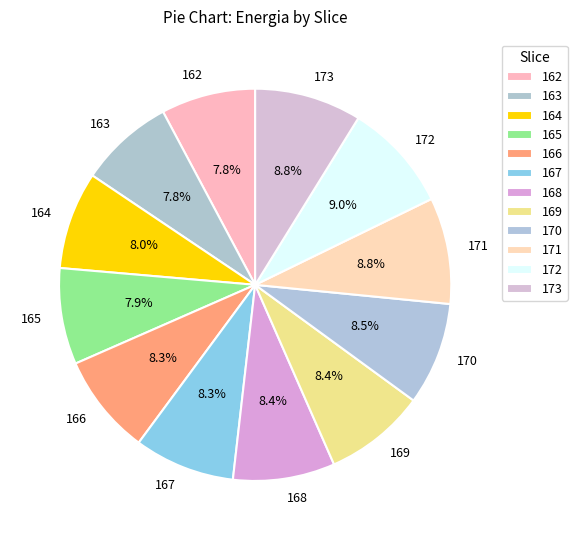

Does 163 represent more than half of the total?

No